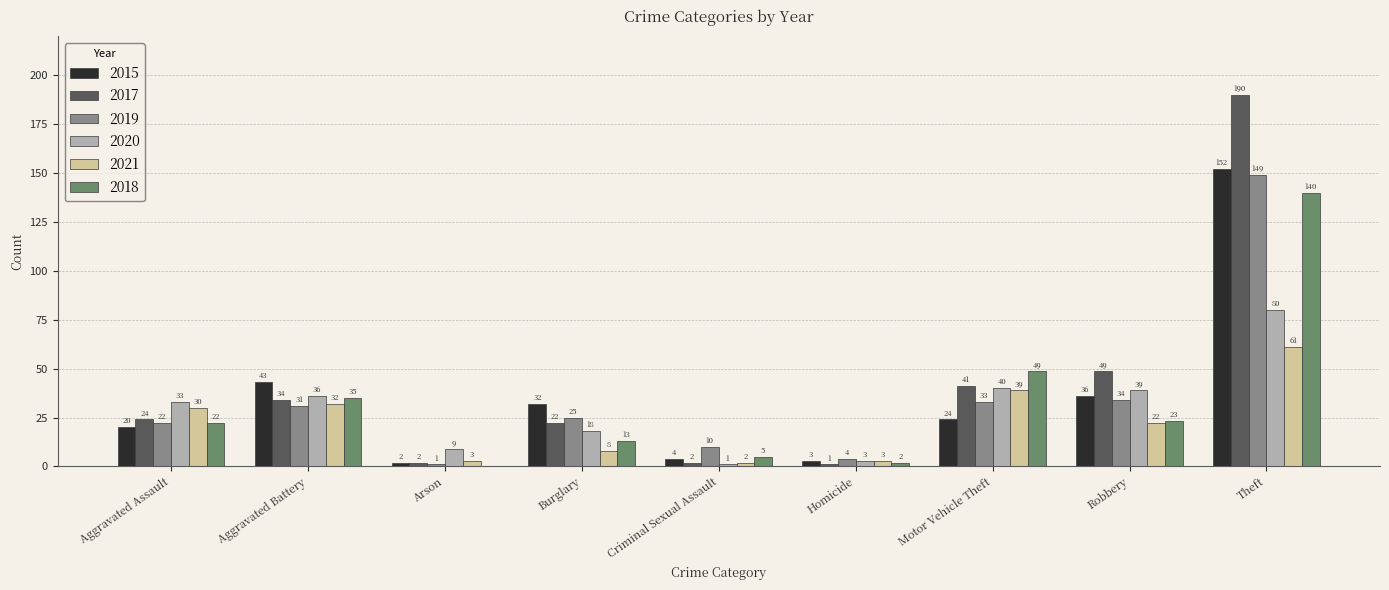

Which series changed the most between Burglary and Theft?

2017